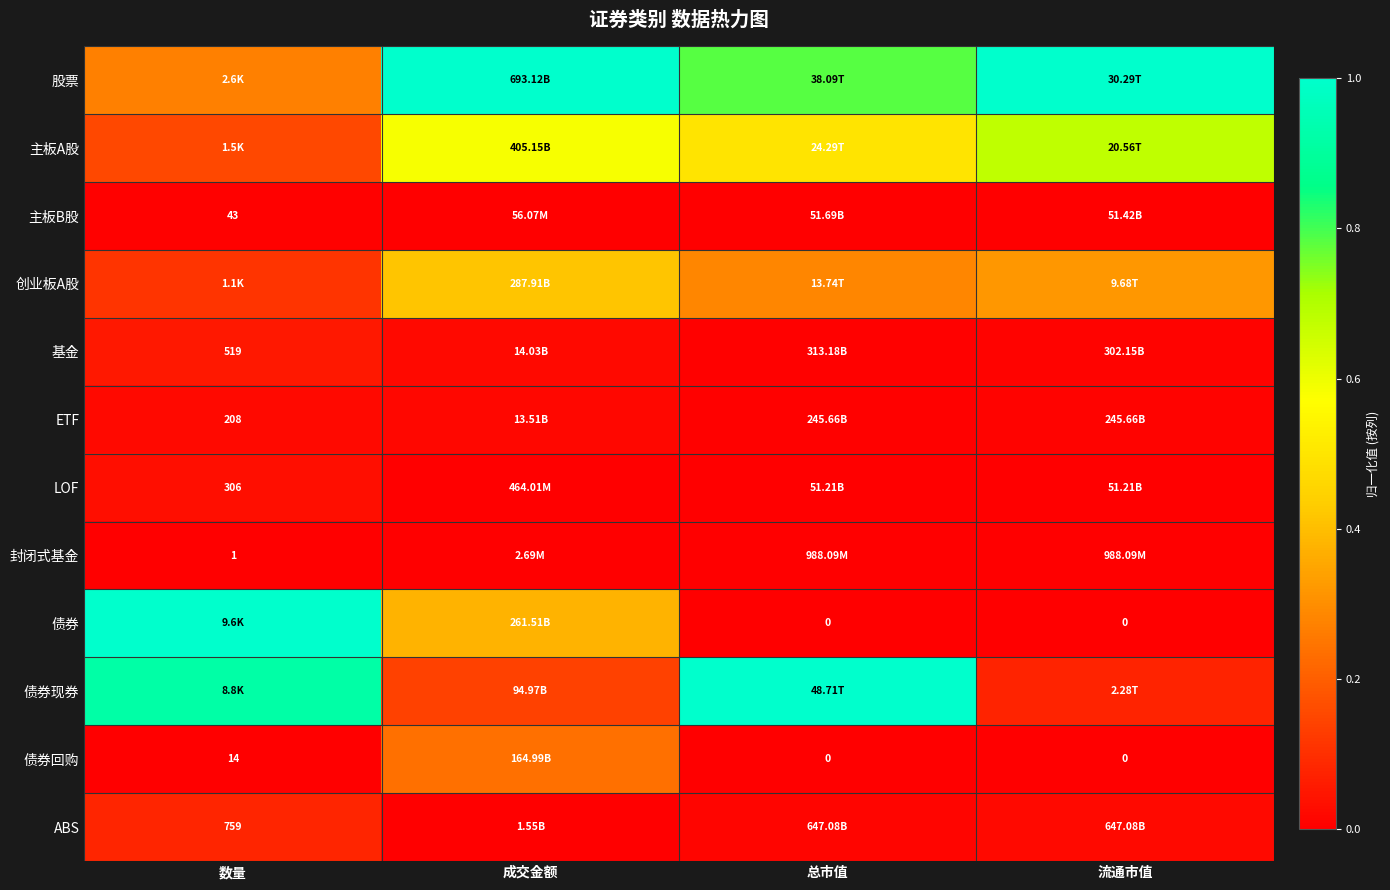

The 债券回购 series shows 0.1 at 成交金额. True or false?

False